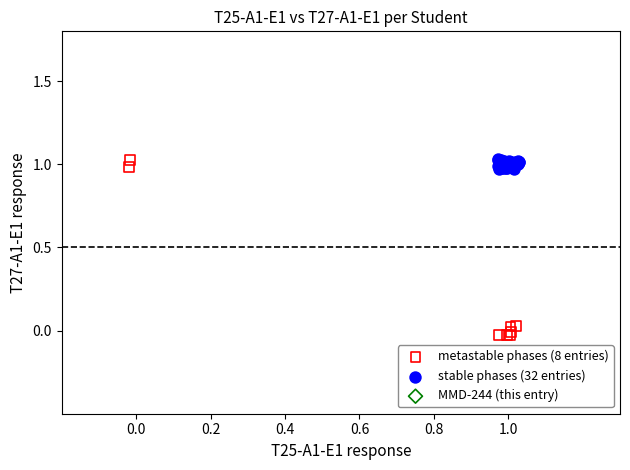

Which series has the widest spread of Y values?

metastable phases (8 entries)